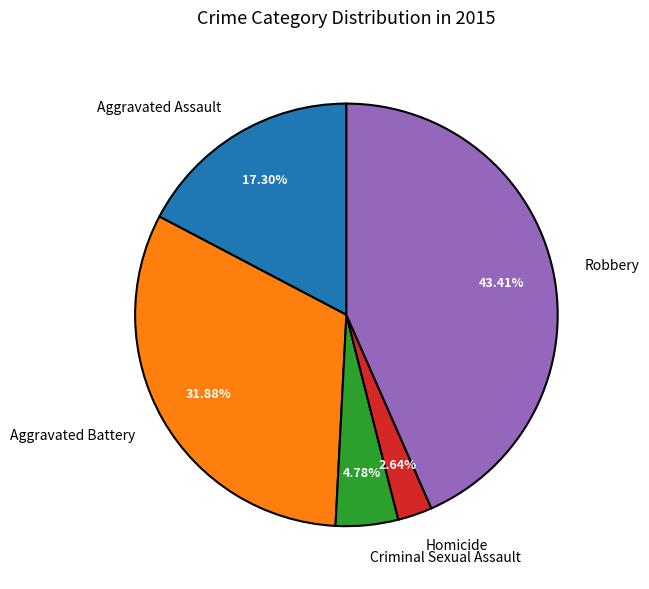

What percentage is the Criminal Sexual Assault slice, to the nearest percent?

5%